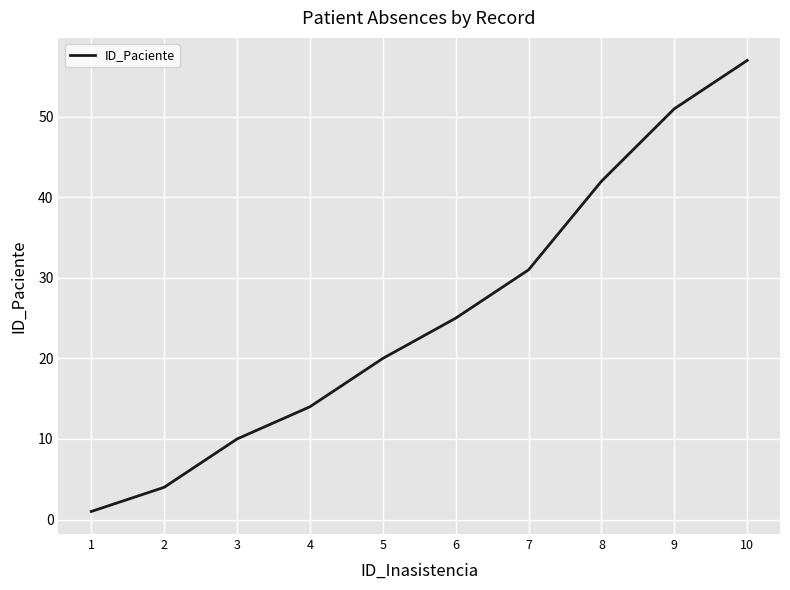

What is the greatest value displayed?

57